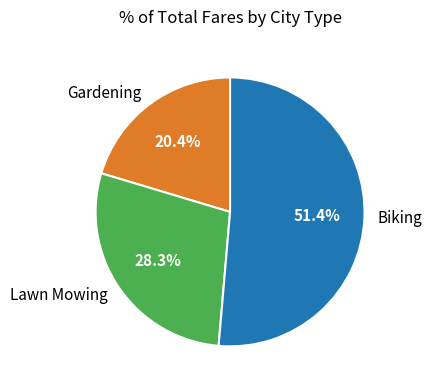

Which slice is the largest?

Biking